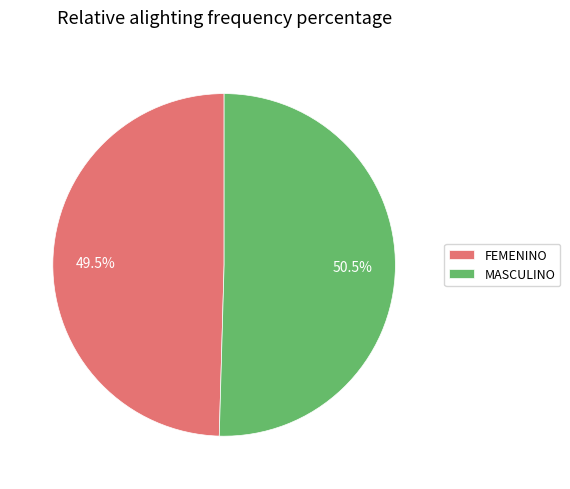

What is the smallest slice in the pie chart?

FEMENINO